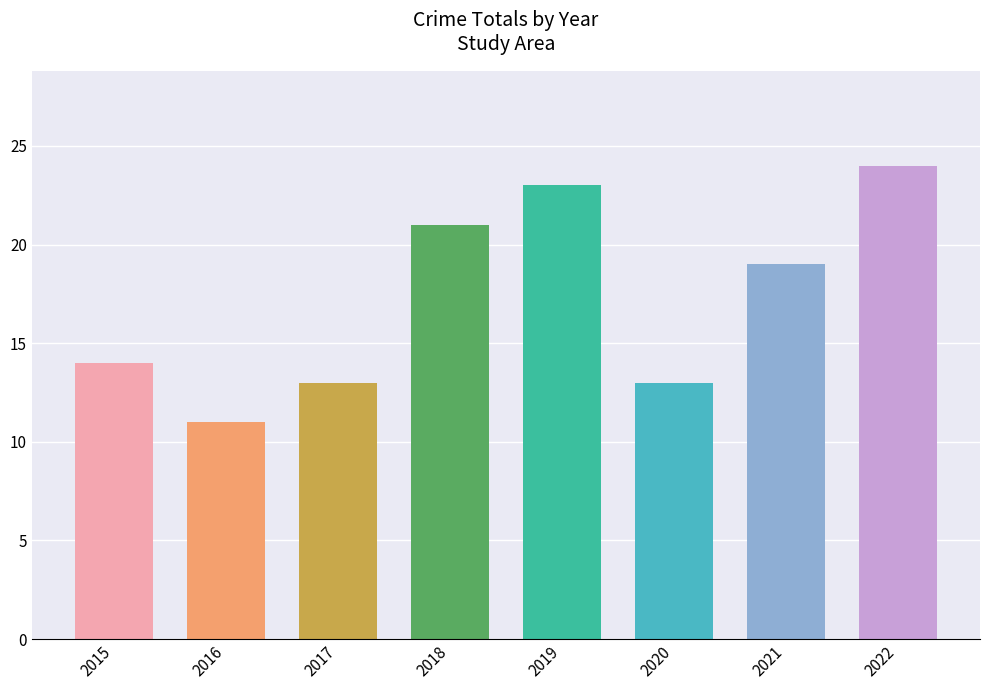

What is the difference between the maximum and minimum values?

13